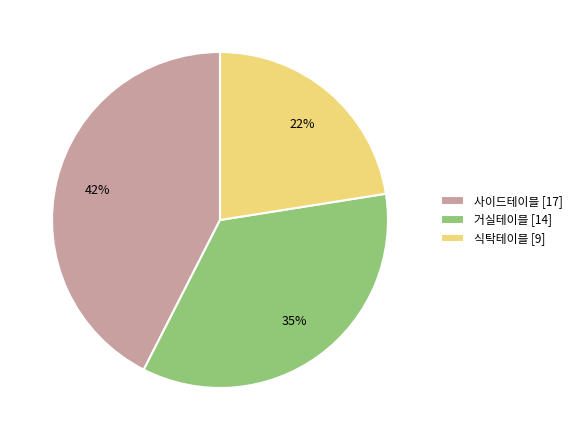

To the nearest percent, what portion does 거실테이블 [14] represent?

35%